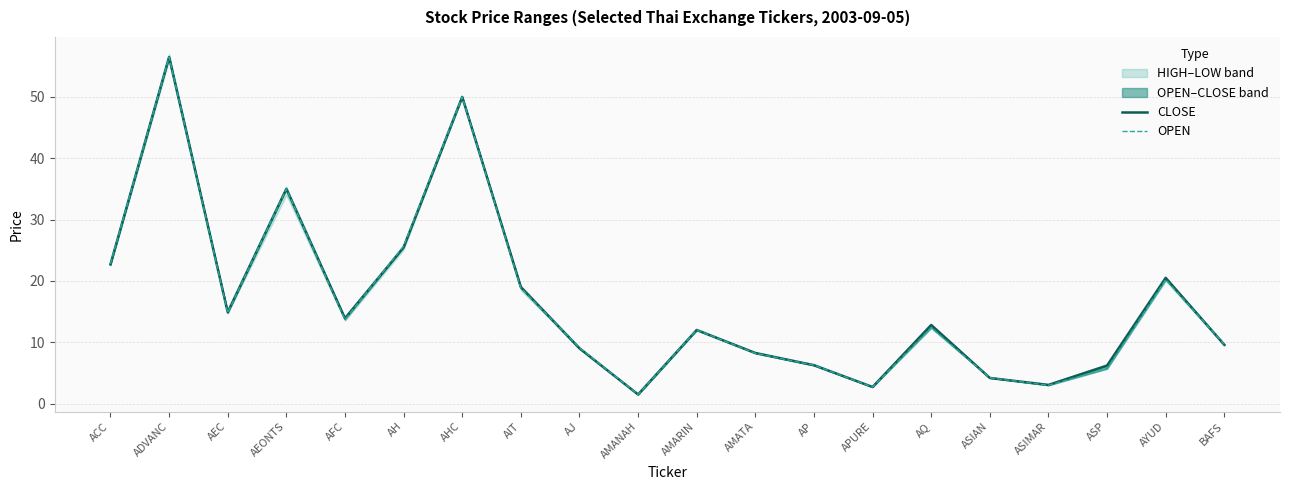

How many data points in OPEN are above 12?

10